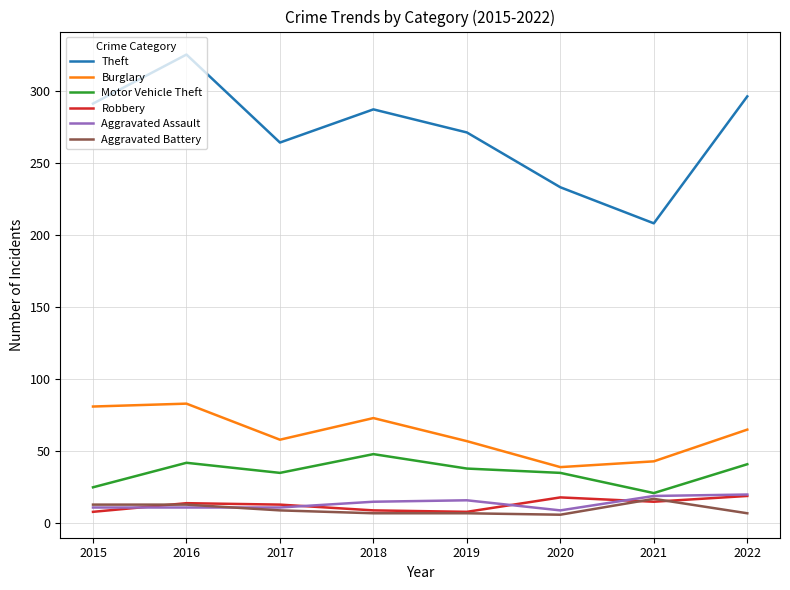

What is the difference between the highest and lowest values at 2016?

314